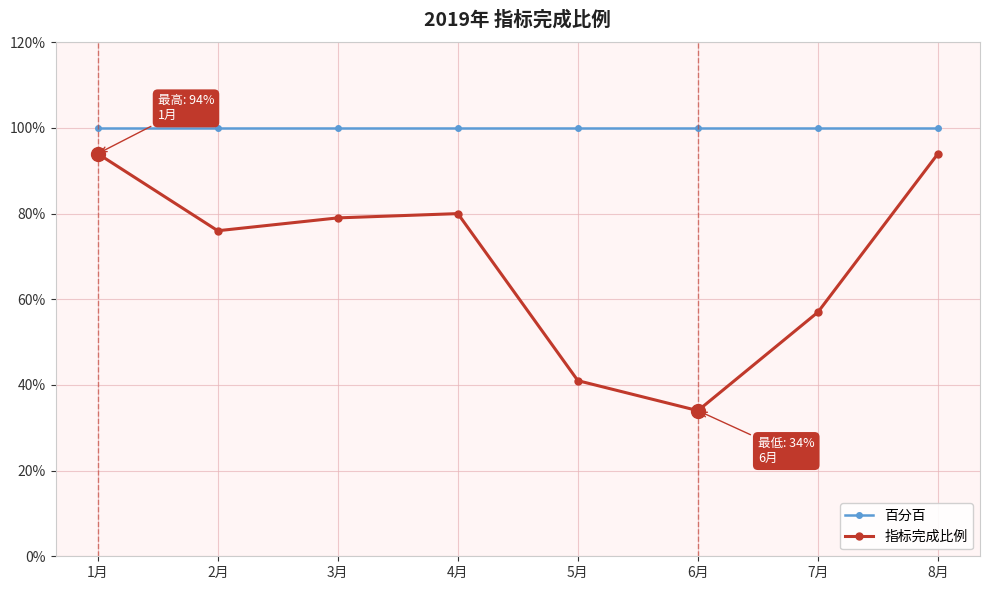

What is the approximate value of 百分百 at 5月?

1.0